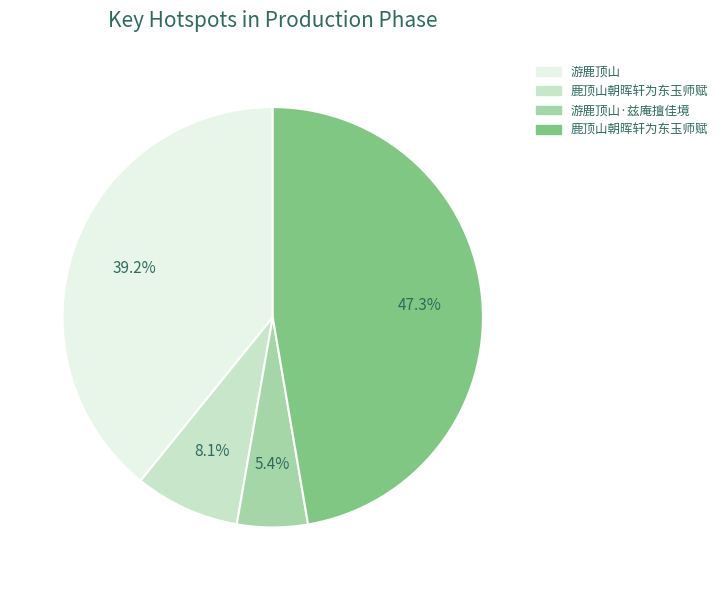

To the nearest percent, what is the average slice percentage?

25%